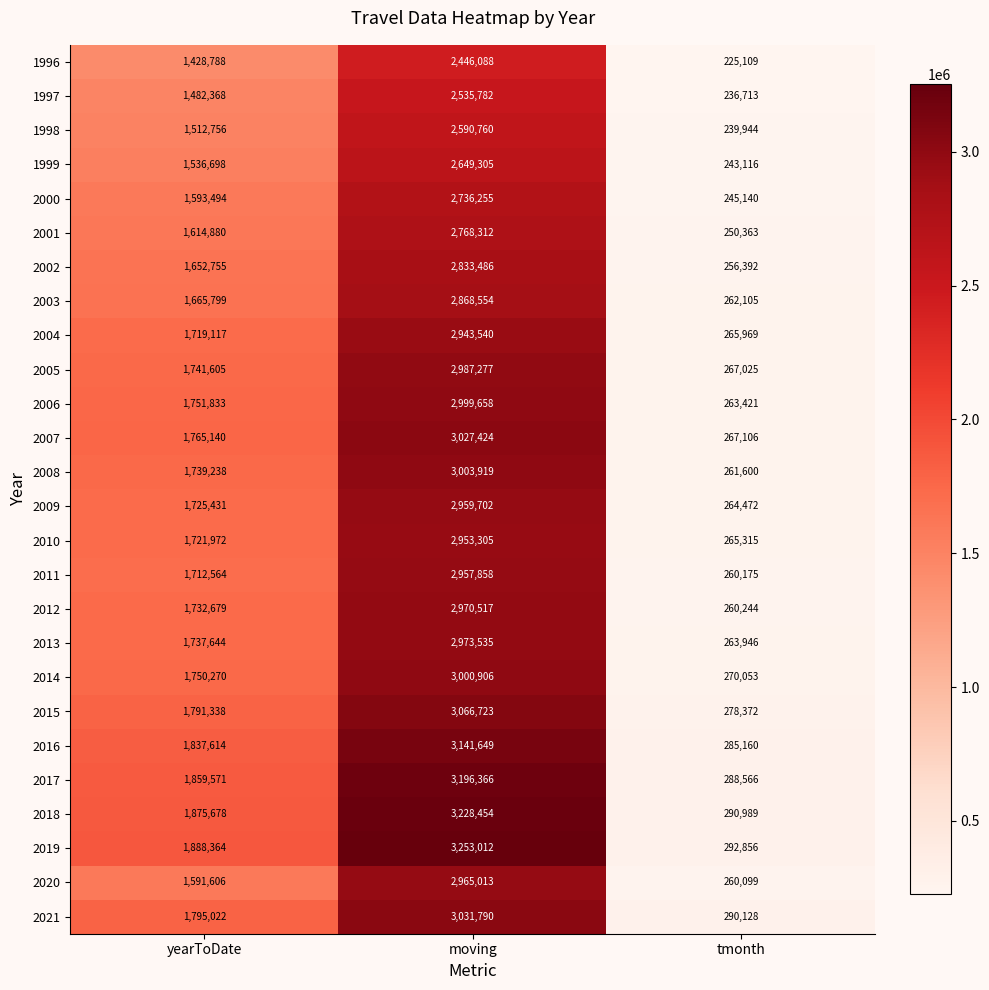

How many data points does each series have?

3